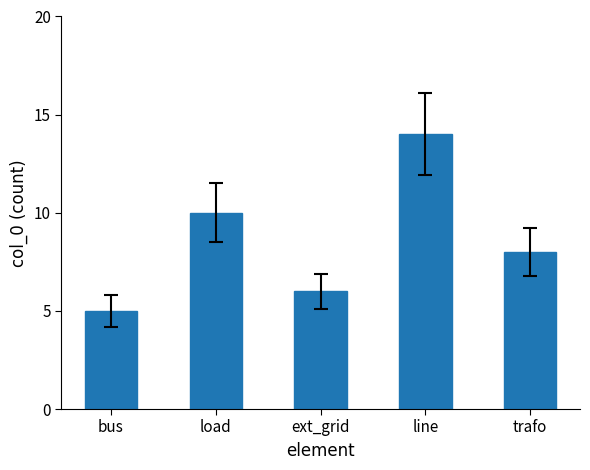

What is the smallest value displayed?

5